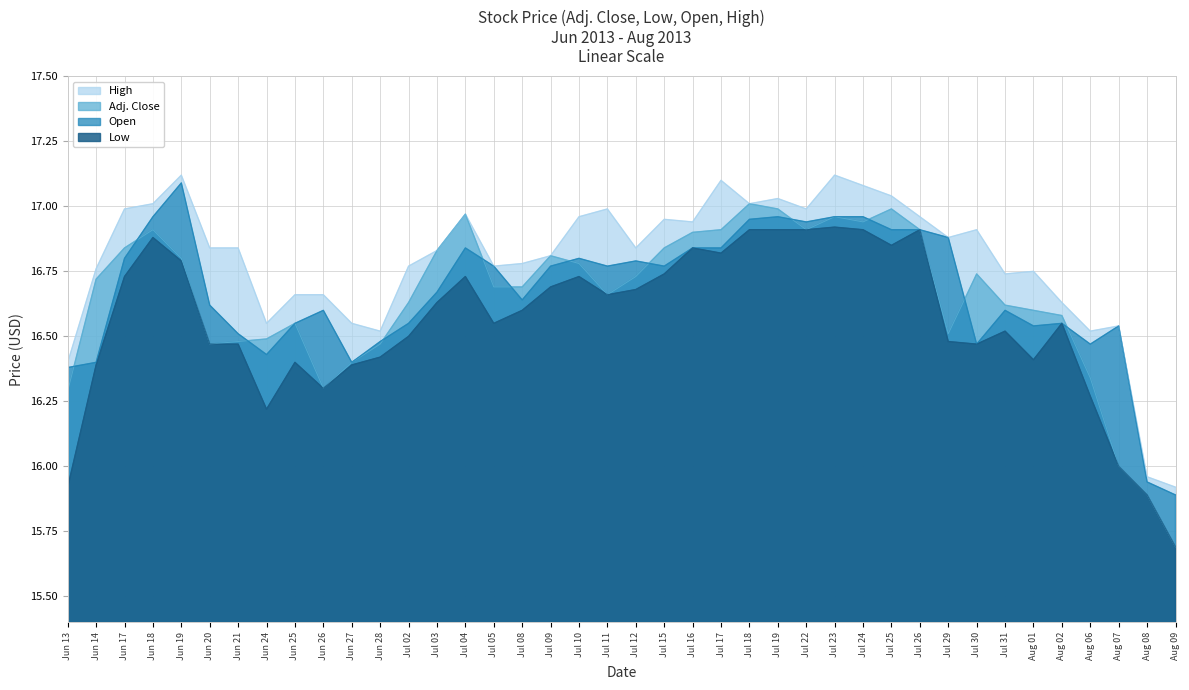

Which series has the largest total across all categories?

High